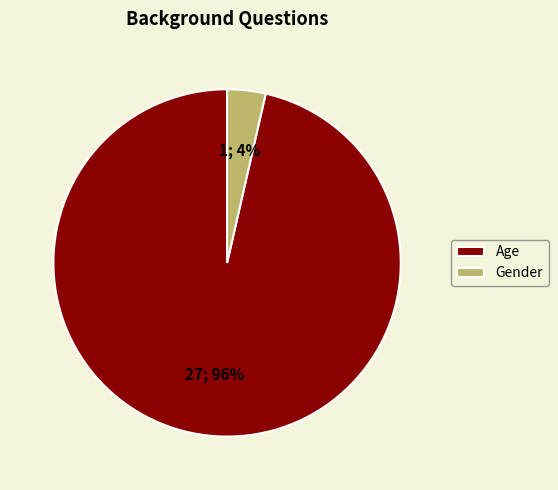

Does any single category account for the majority?

Yes